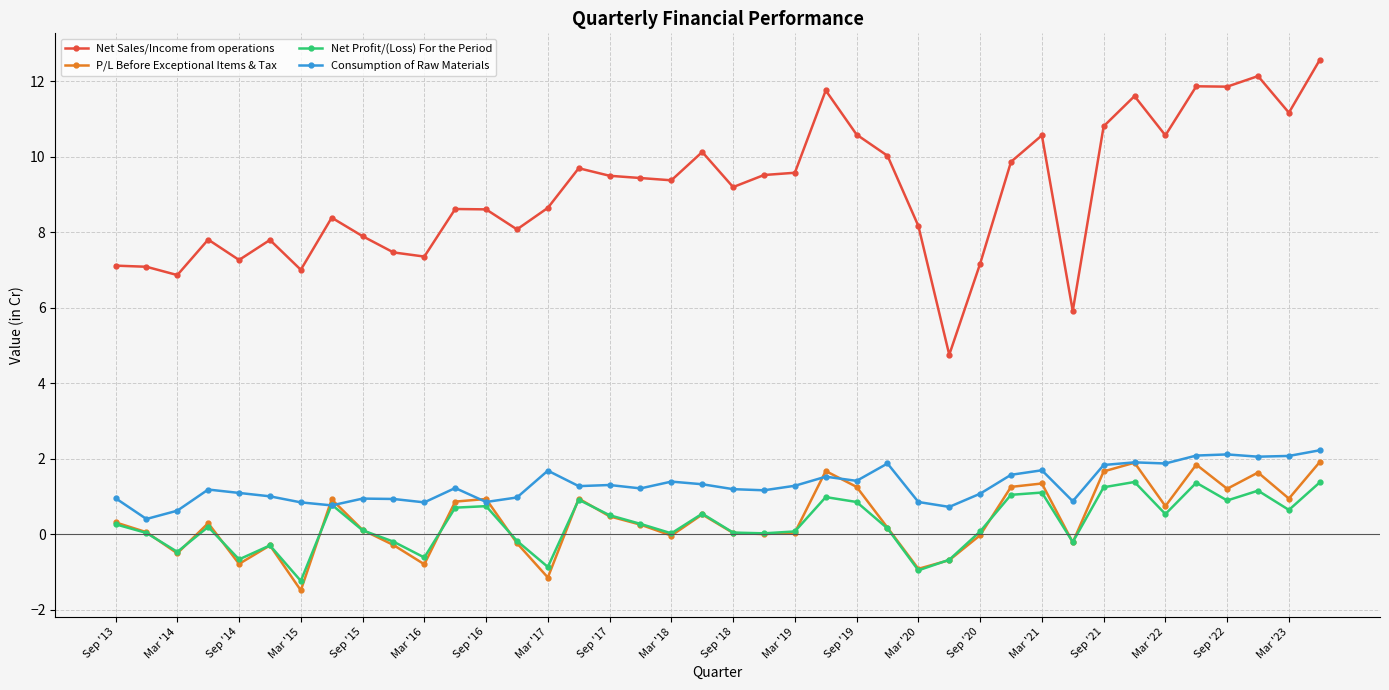

How many series are shown in this chart?

4